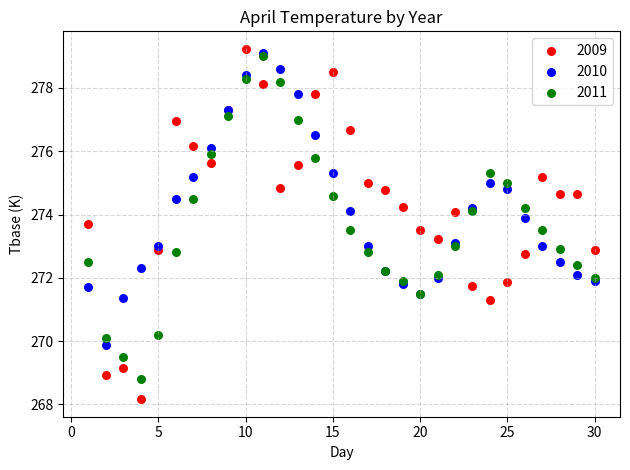

Which series has the widest spread of Y values?

2009